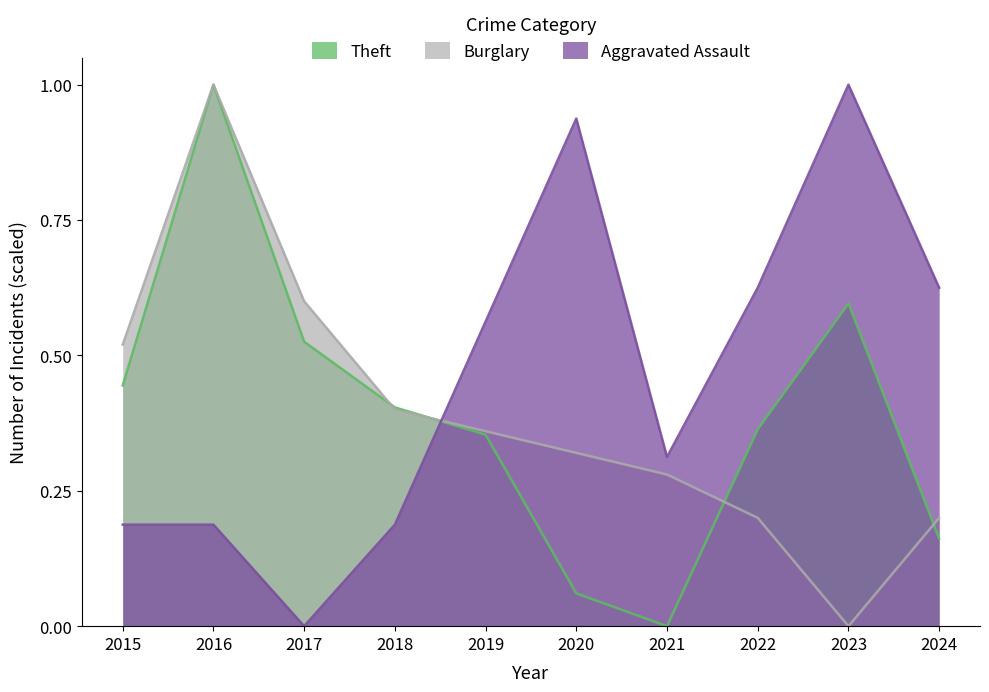

At which label is Theft closest to 0?

2021